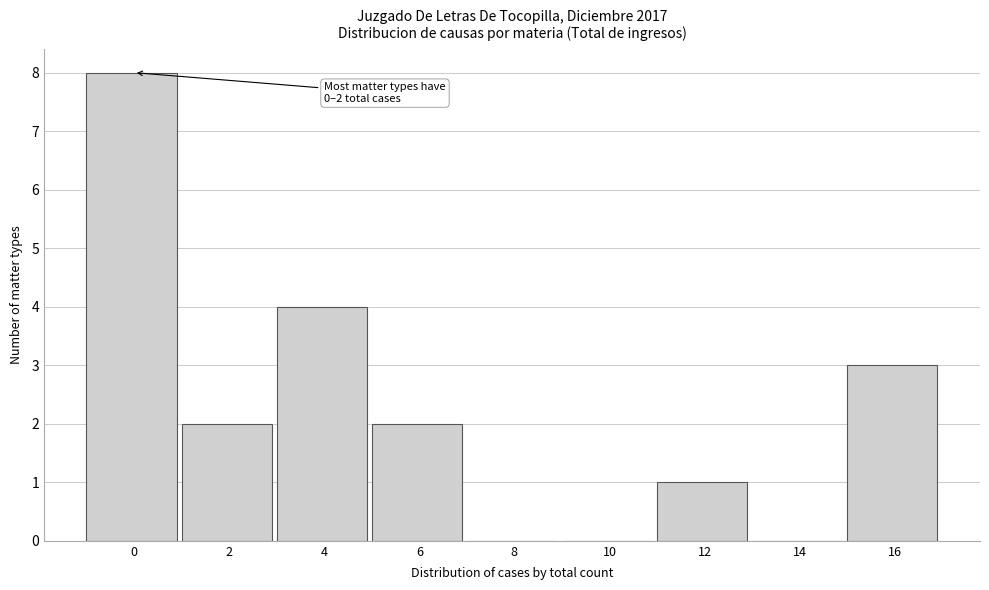

Reading right to left, extract all data points from this chart.

16=3	14=0	12=1	10=0	8=0	6=2	4=4	2=2	0=8